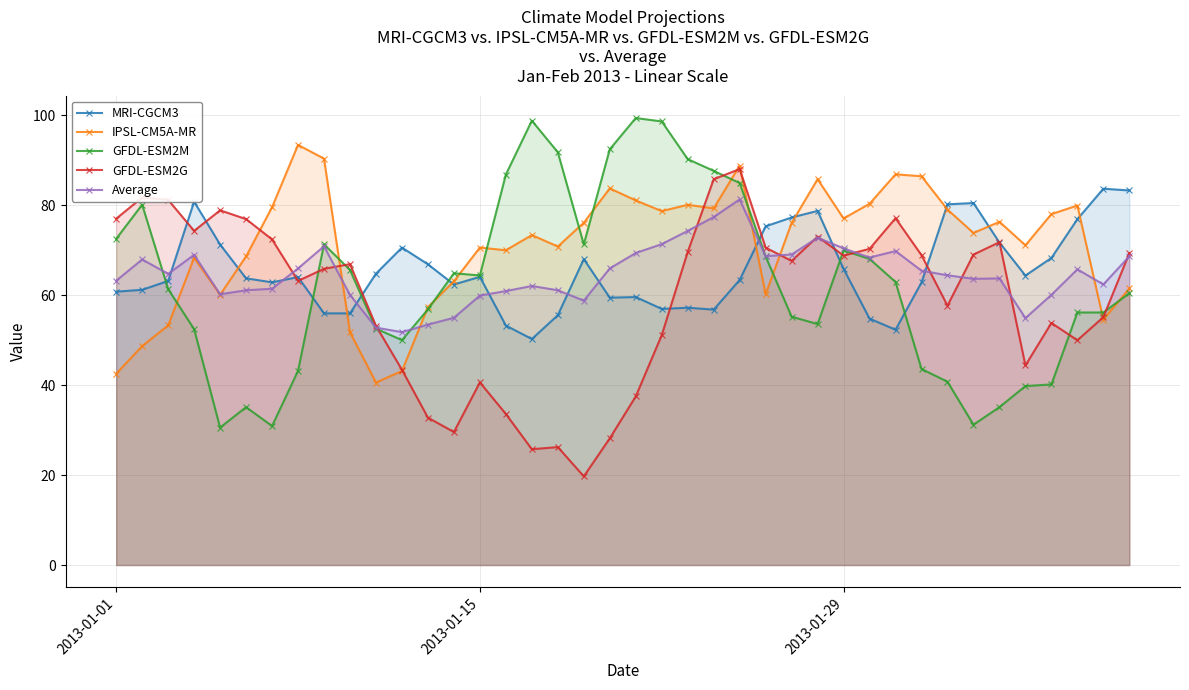

True or false: Average has more than 1 interior local peaks.

True